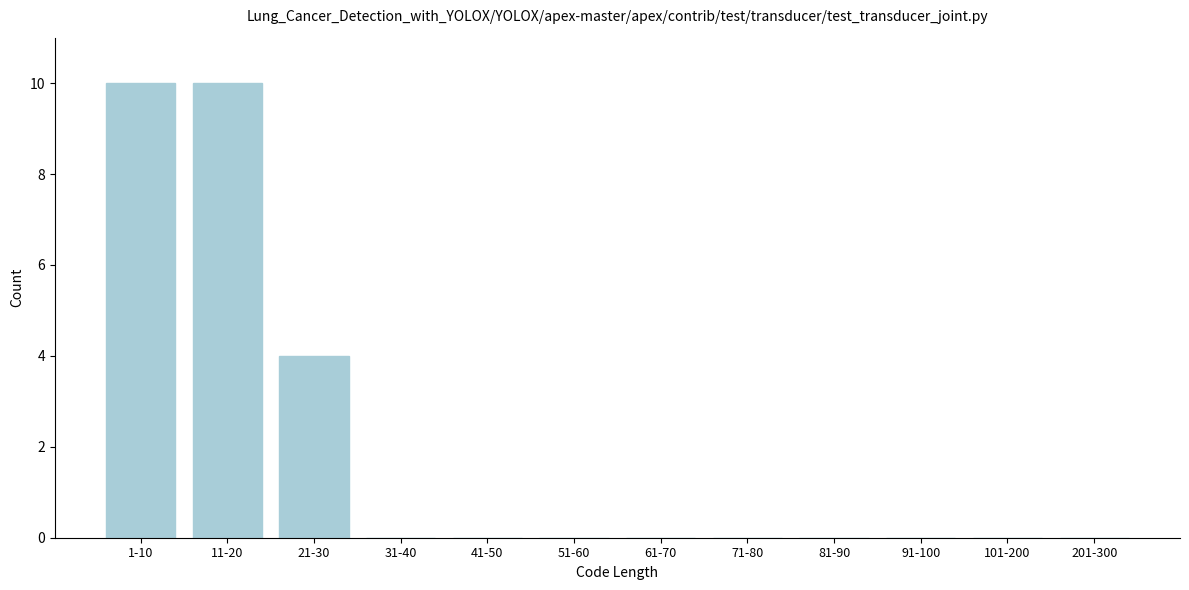

Reading left to right, what are all the values shown in this chart?

1-10=10	11-20=10	21-30=4	31-40=0	41-50=0	51-60=0	61-70=0	71-80=0	81-90=0	91-100=0	101-200=0	201-300=0